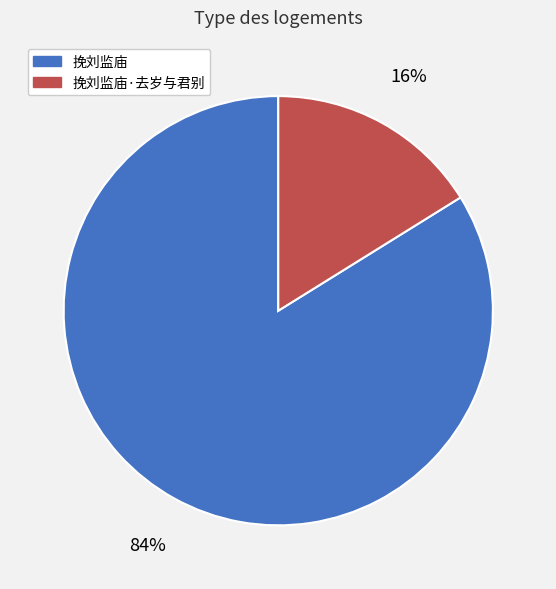

To the nearest percent, what is the difference between the largest and smallest slice percentages?

68%